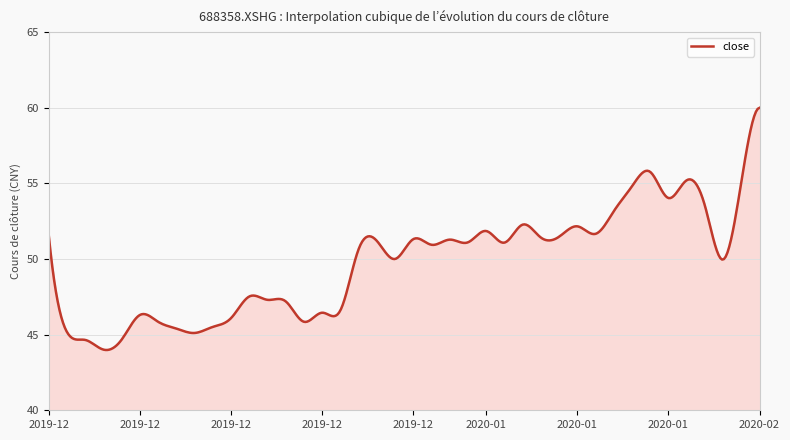

How many lines are shown in the chart?

1